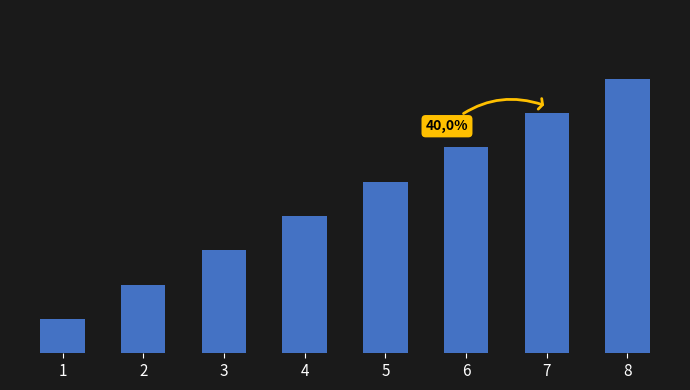

Is it true that the value at 1 is 2?

False